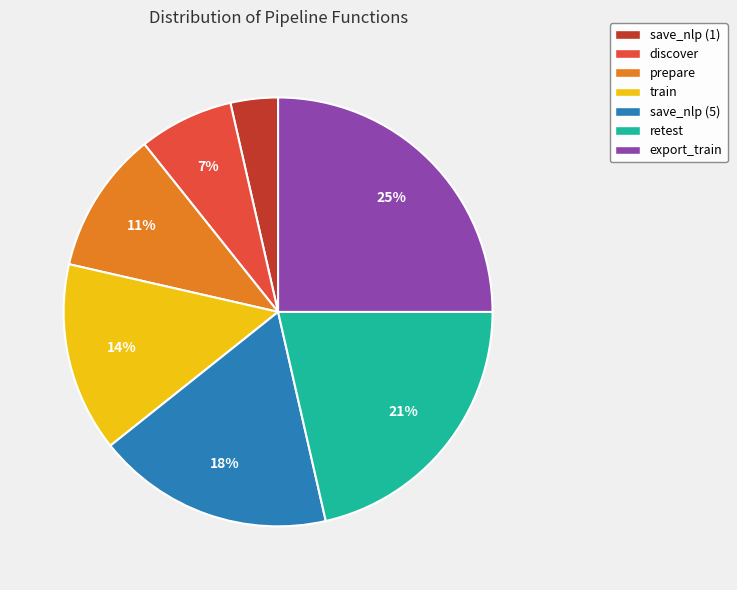

Combined, do discover and prepare account for over 50%?

No